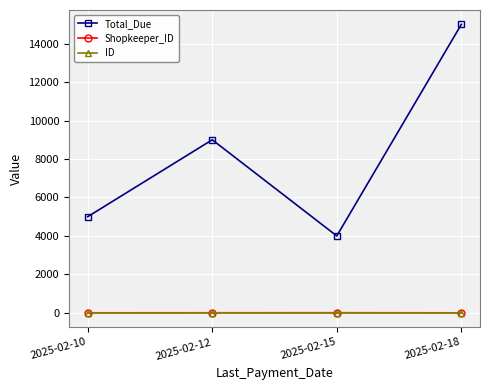

How many data points in Total_Due are less than 9000?

2